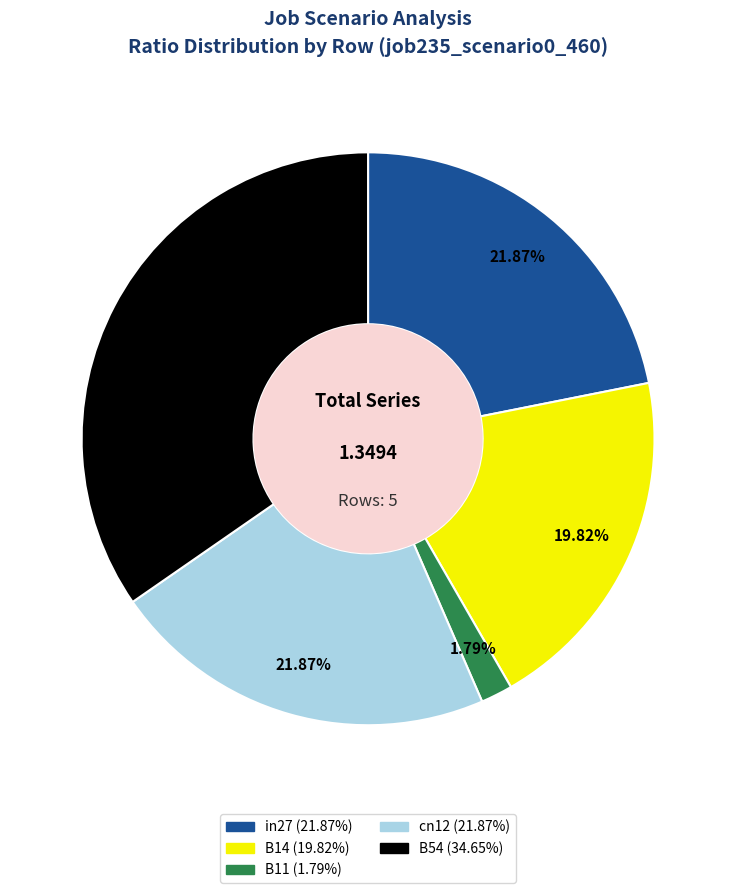

To the nearest percent, what is the difference between the largest and smallest slice percentages?

33%